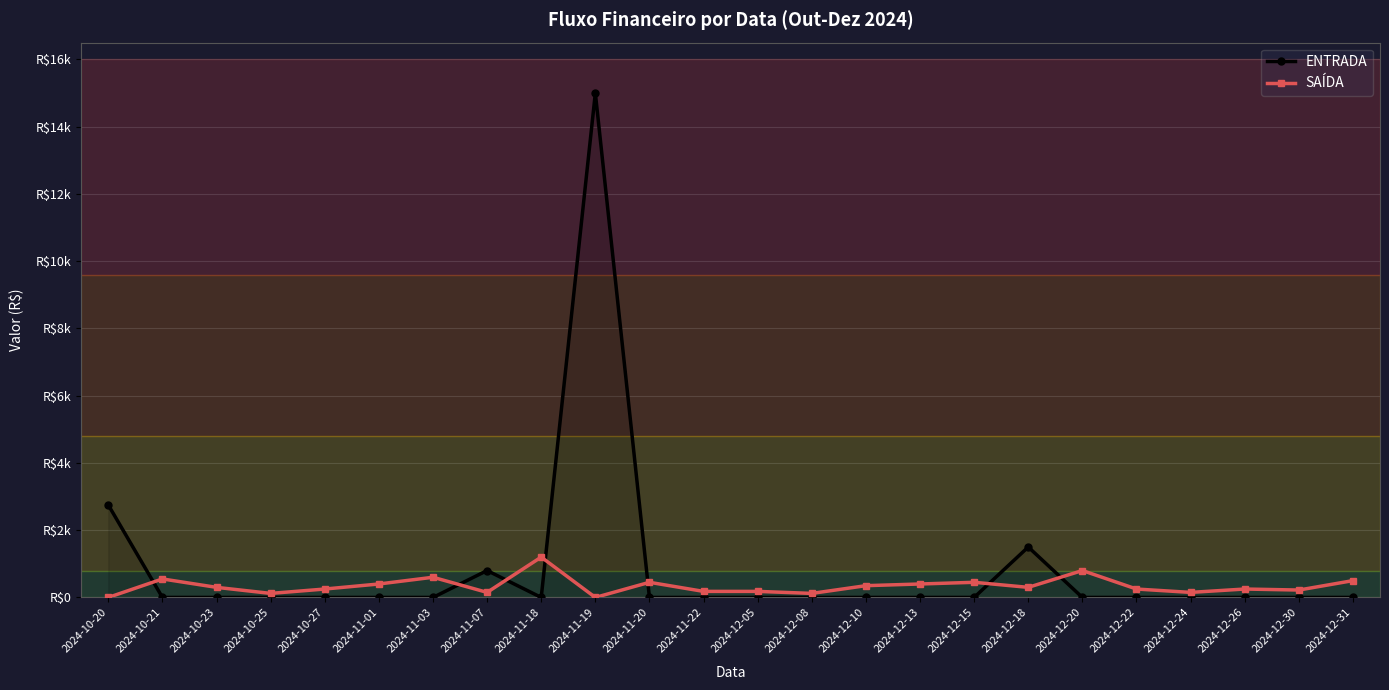

What is the average value of the SAÍDA series?

340